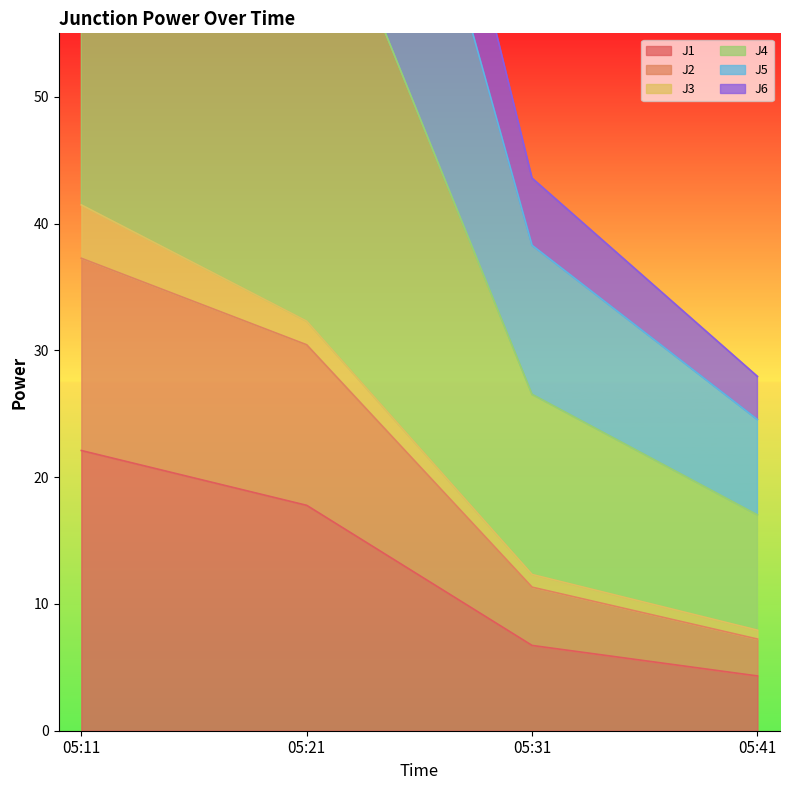

True or false: J5 and J4 cross at least once.

False